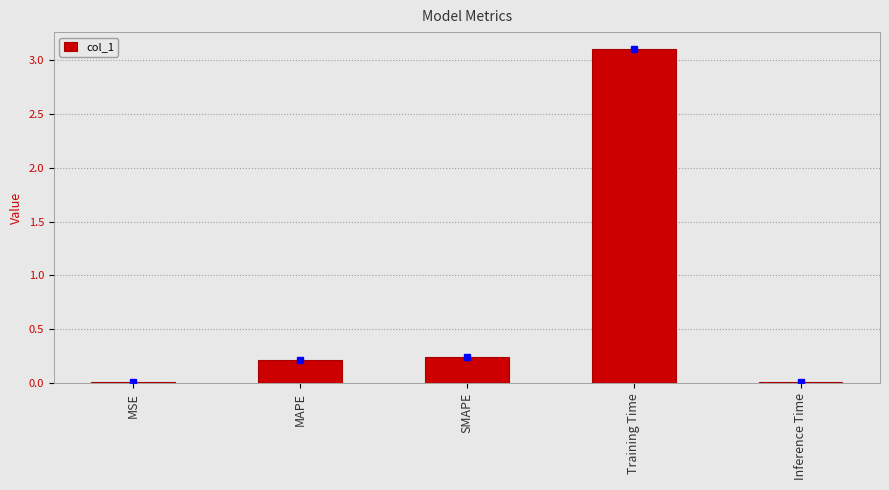

What is the average value?

0.7